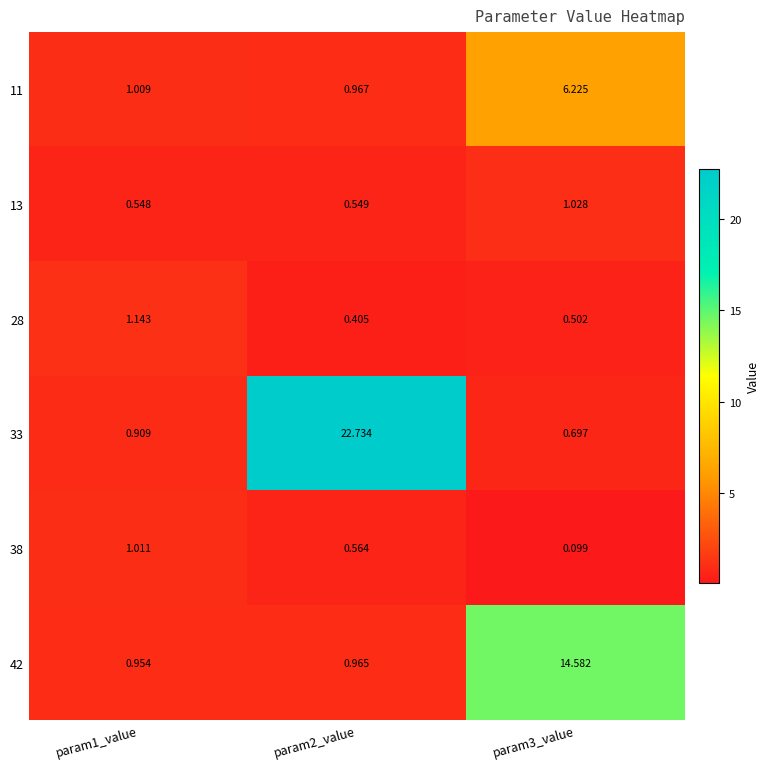

At which category is the sum across all series the highest?

param2_value